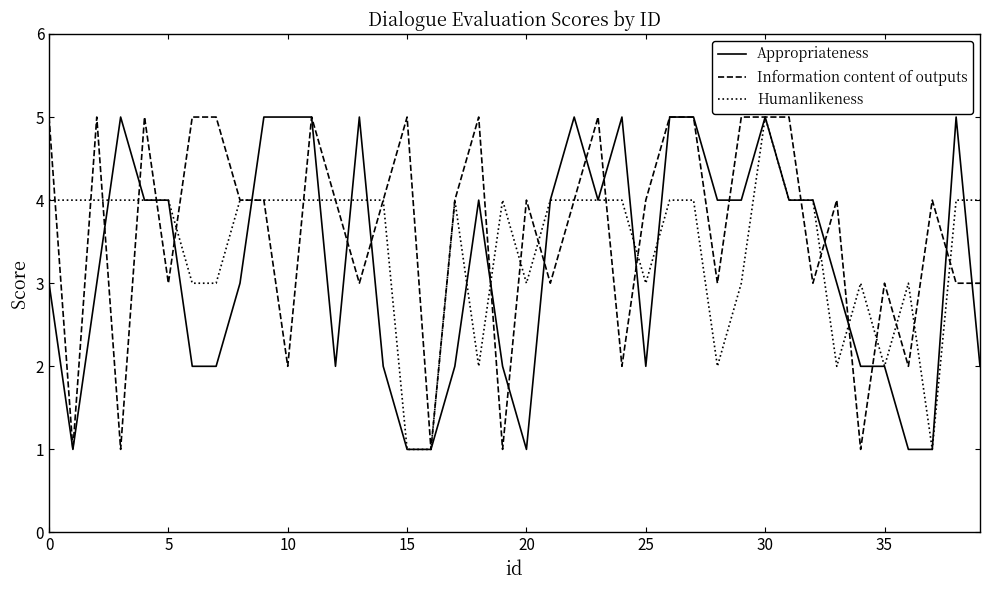

What is the greatest value displayed?

5